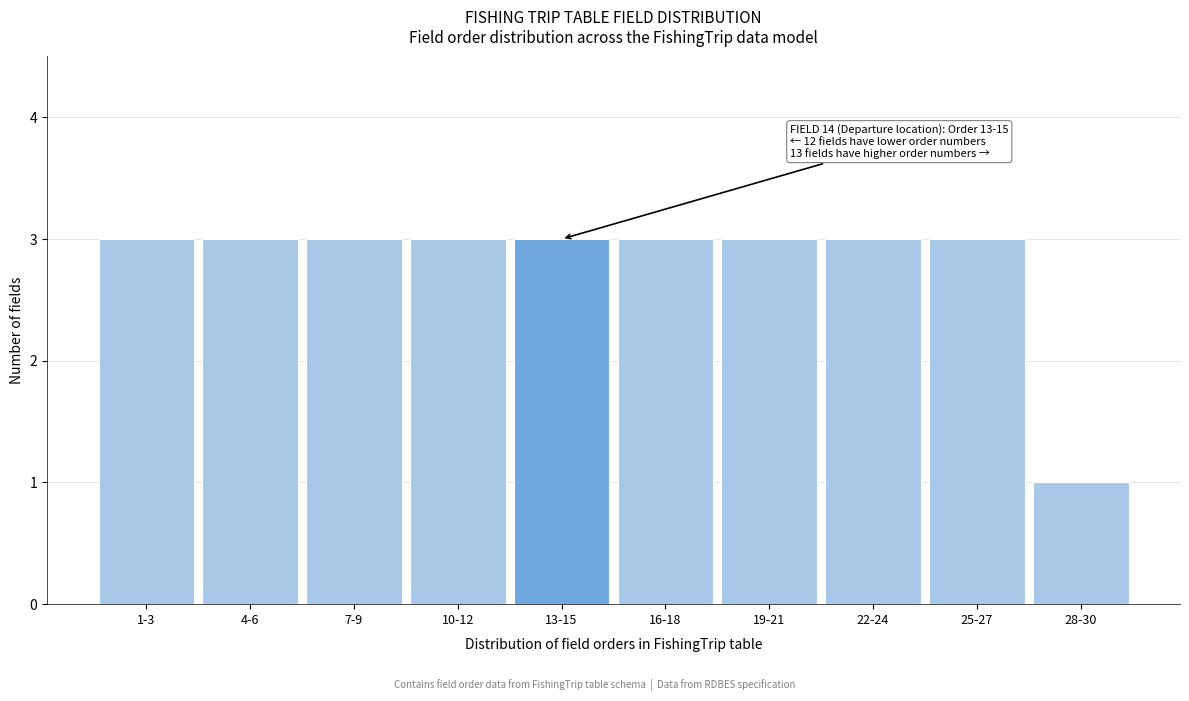

Reading left to right, what are all the values shown in this chart?

1-3=3	4-6=3	7-9=3	10-12=3	13-15=3	16-18=3	19-21=3	22-24=3	25-27=3	28-30=1